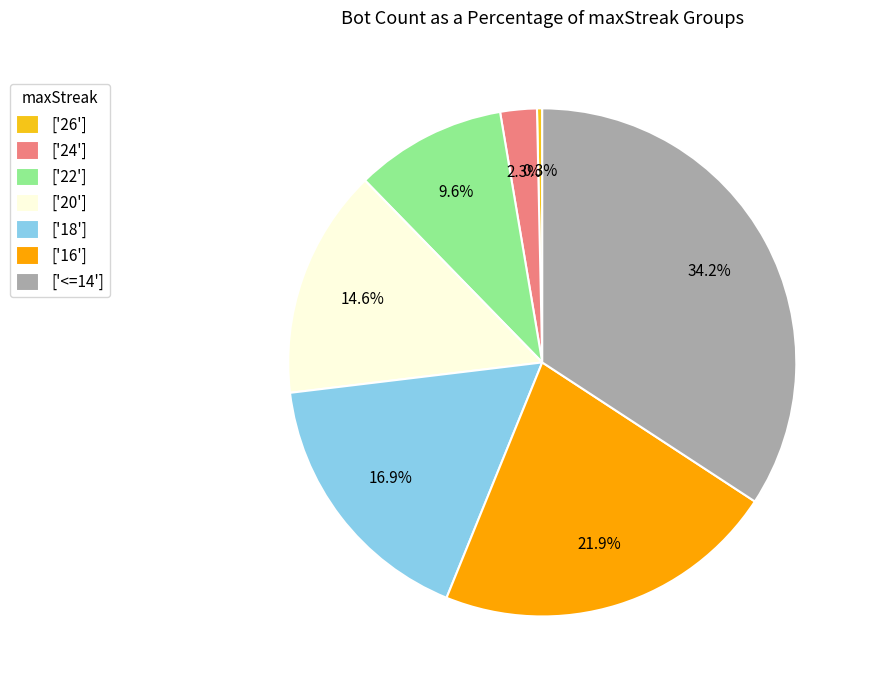

What is the smallest slice in the pie chart?

['26']